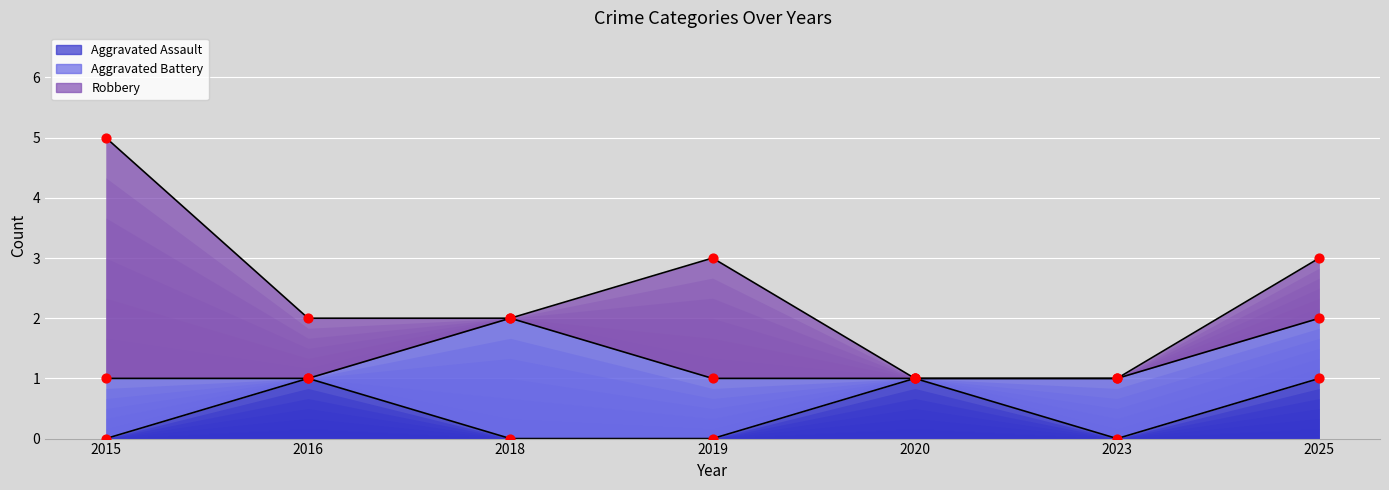

Which series has the largest total across all categories?

Robbery (line)